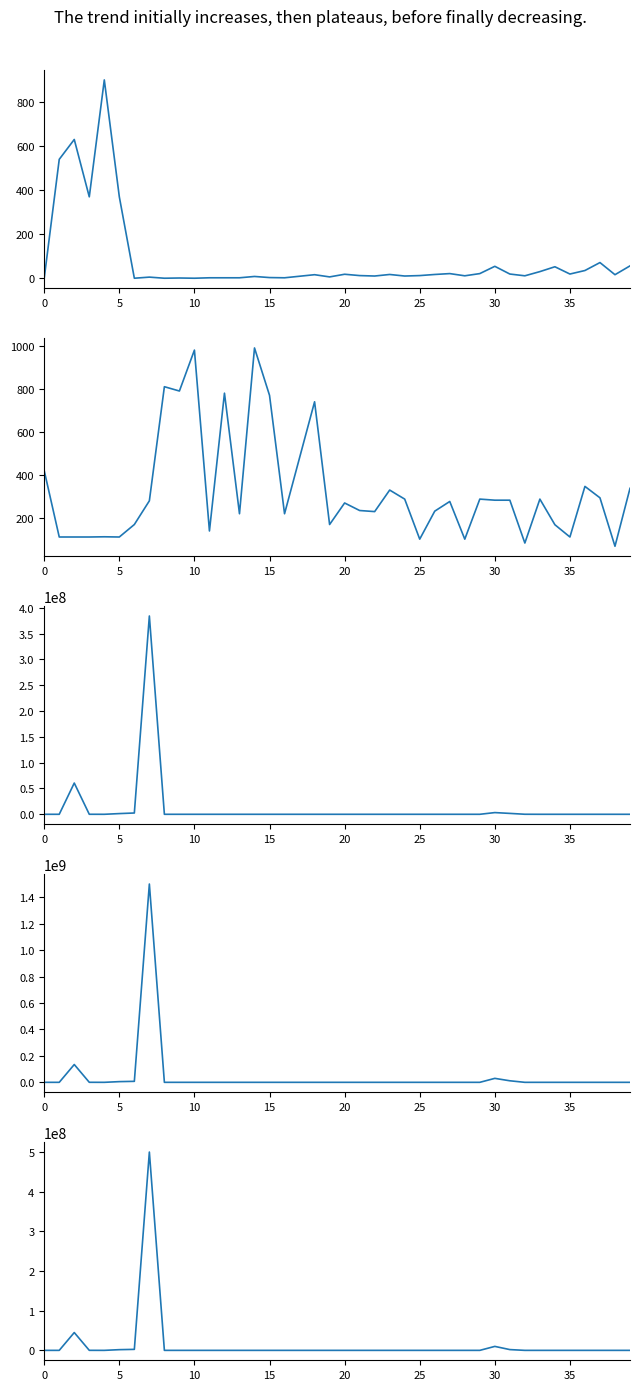

Where is the first local maximum for currentAveragePrice?

10